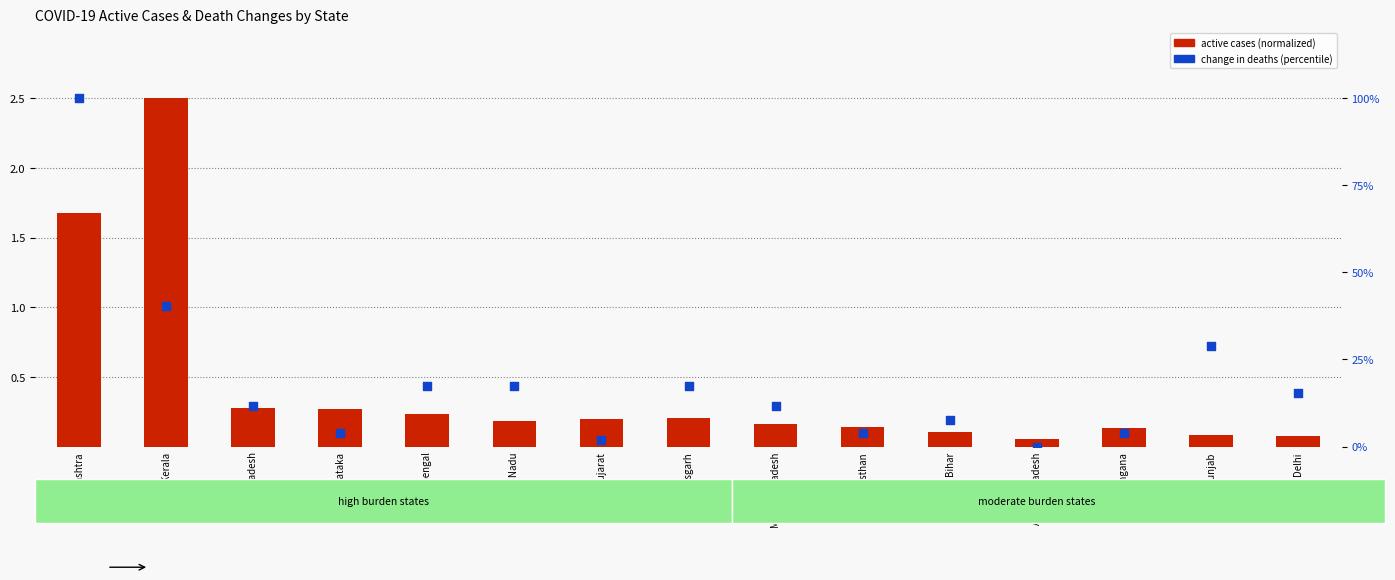

What are all the series names shown in the legend?

active cases (normalized), change in deaths (percentile)